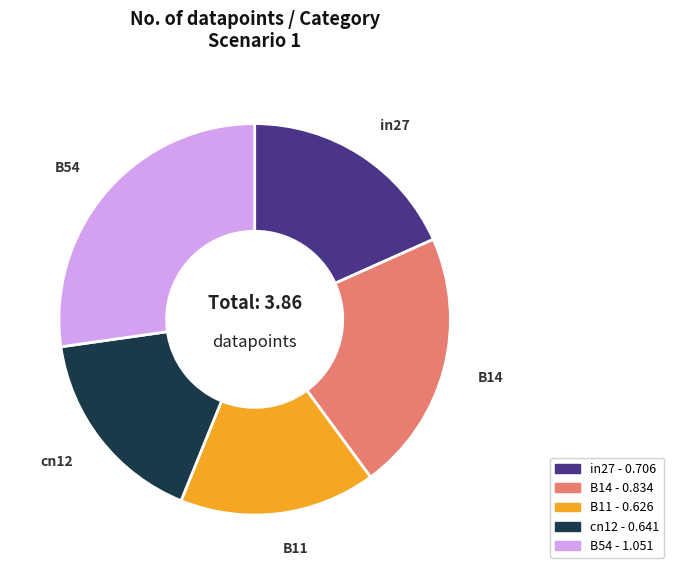

Do B54 and cn12 together represent more than half of the pie?

No